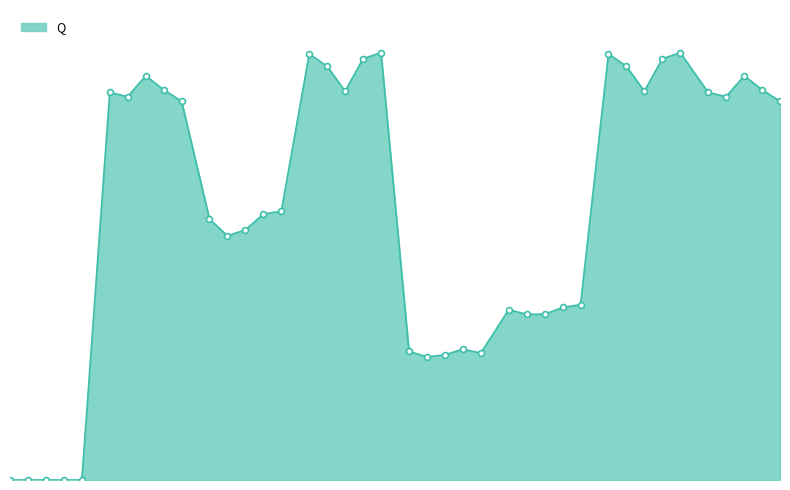

Does the chart have visible grid lines?

No